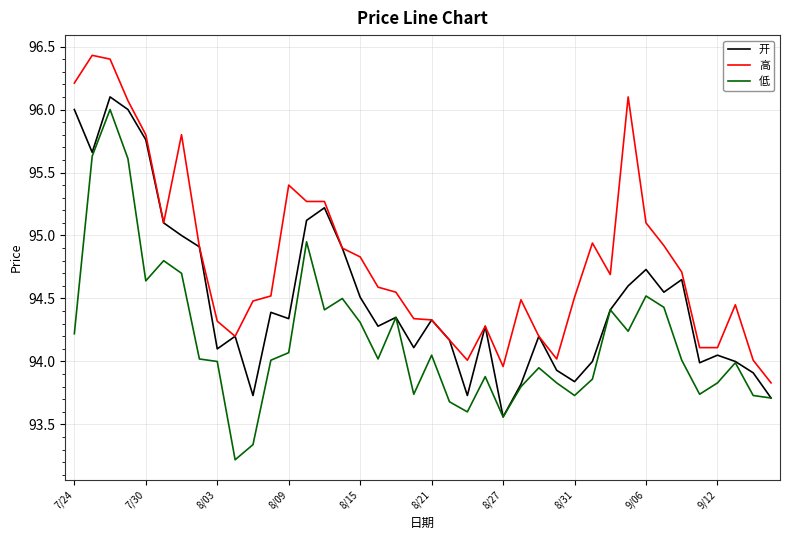

How many distinct data groups are displayed?

3